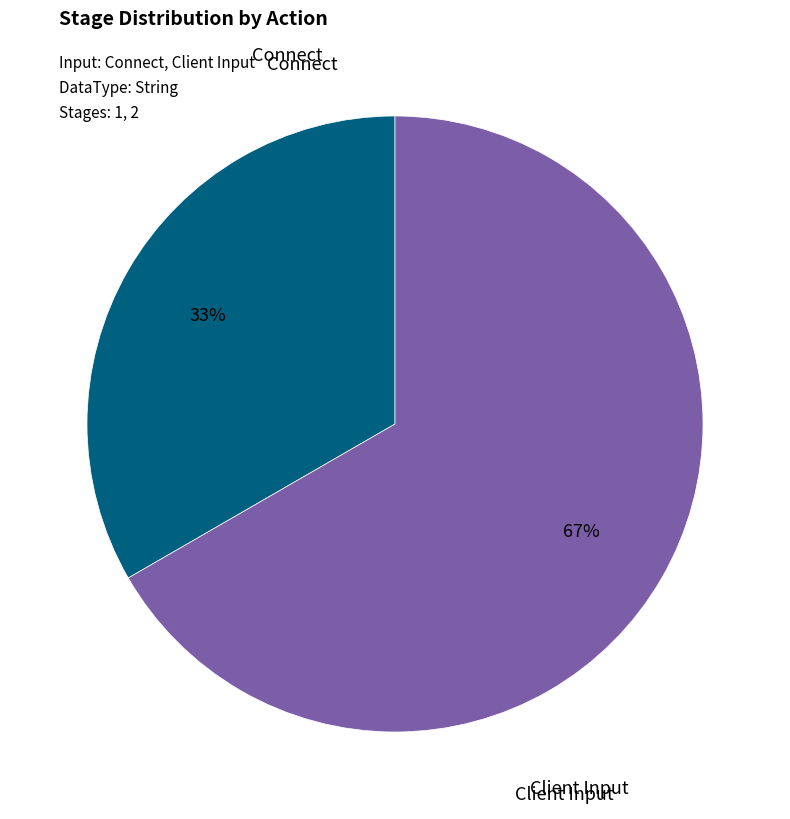

Is there a majority slice in this chart?

Yes